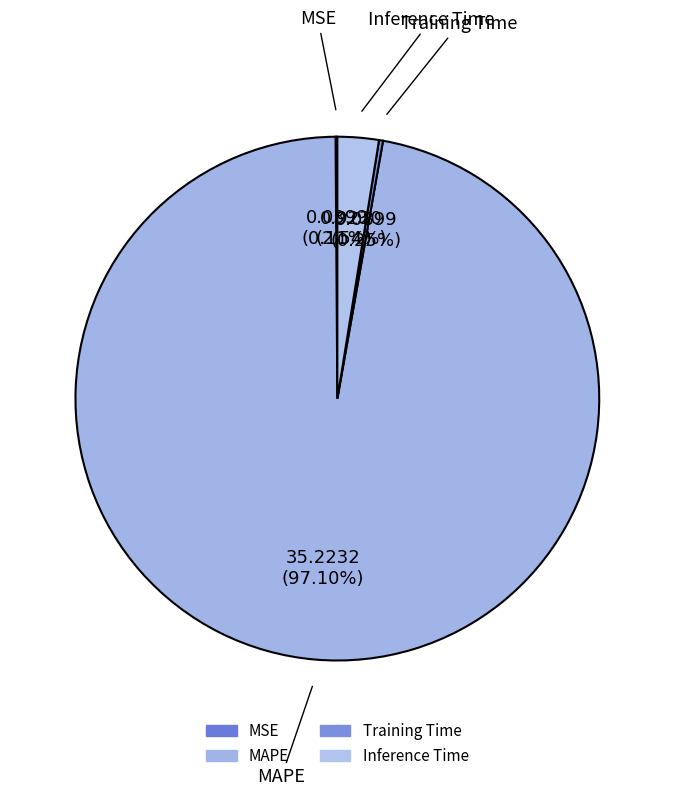

To the nearest percent, what is the average slice percentage?

25%